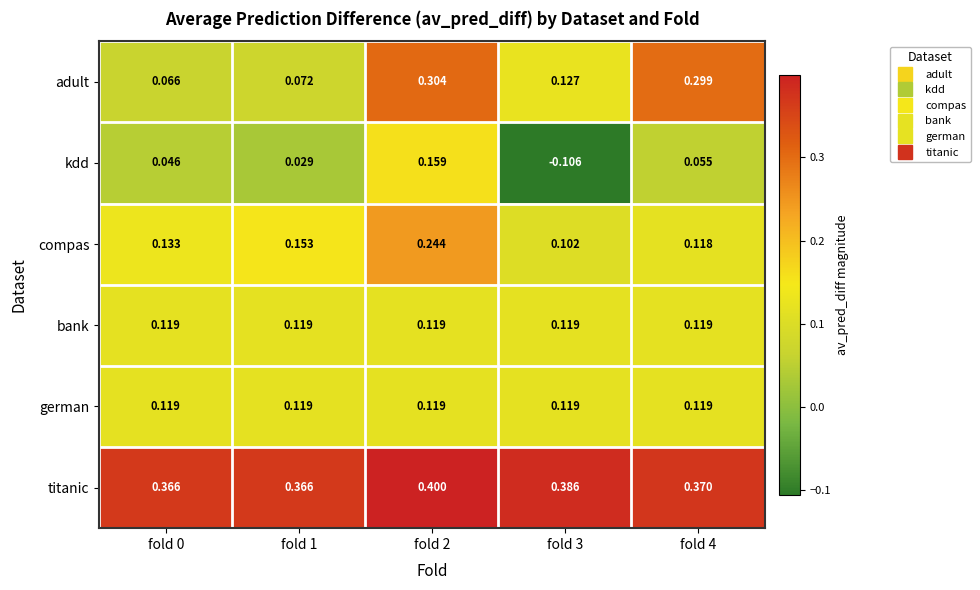

Between fold 0 and fold 3, which series saw the biggest shift?

kdd